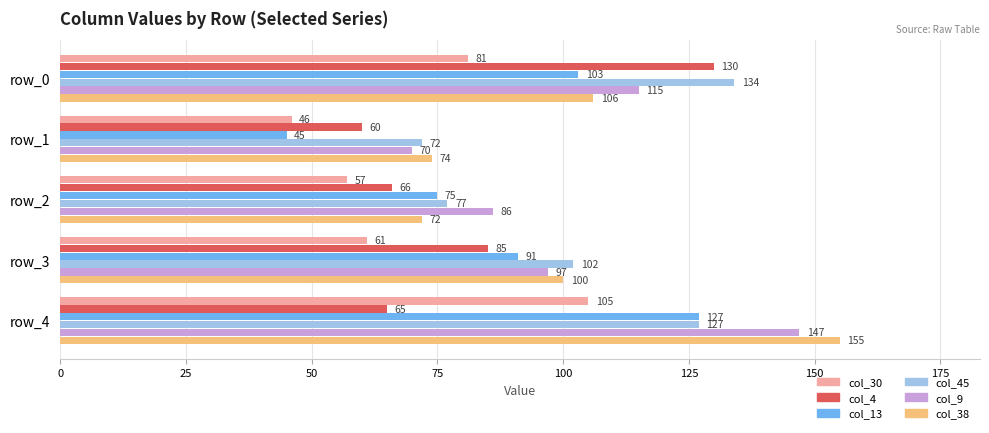

What is the sum of all col_45 values?

512